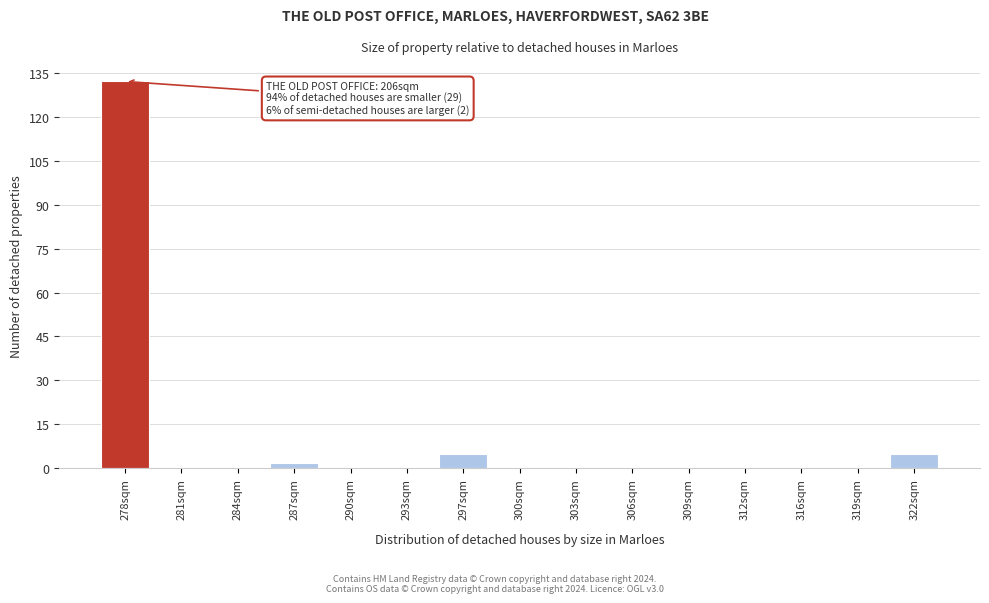

Which range on the x-axis has the tallest bar?

276.0 to 279.5